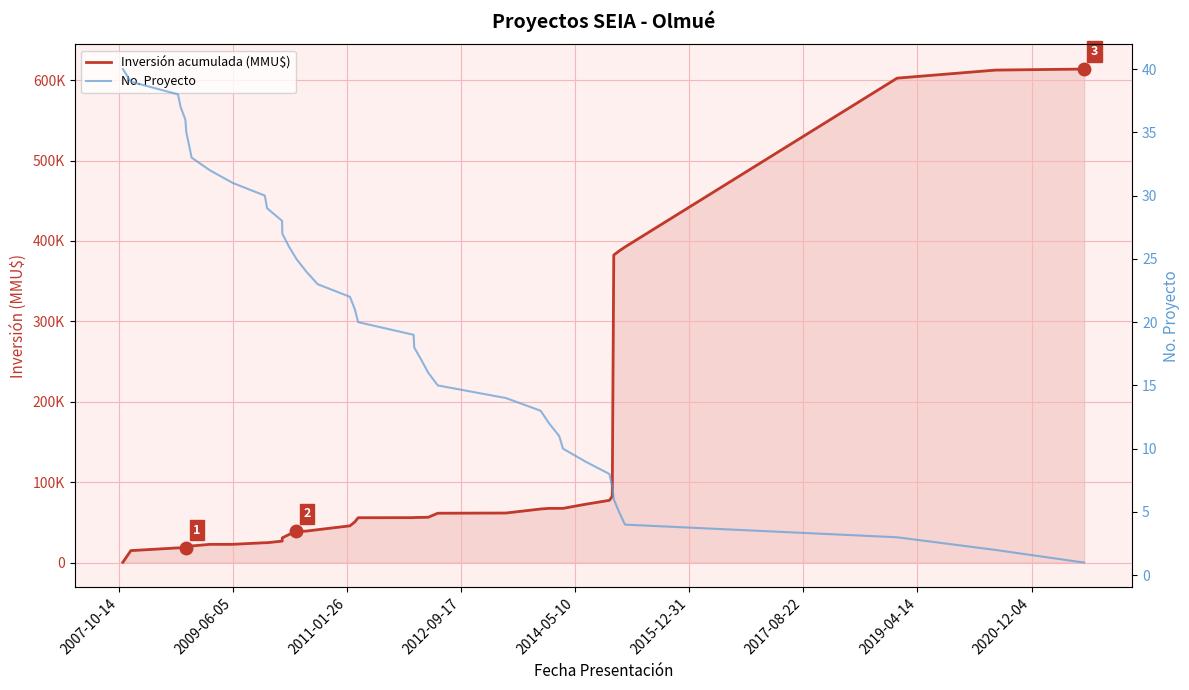

Which series has the largest total across all categories?

Inversión acumulada (MMU$)